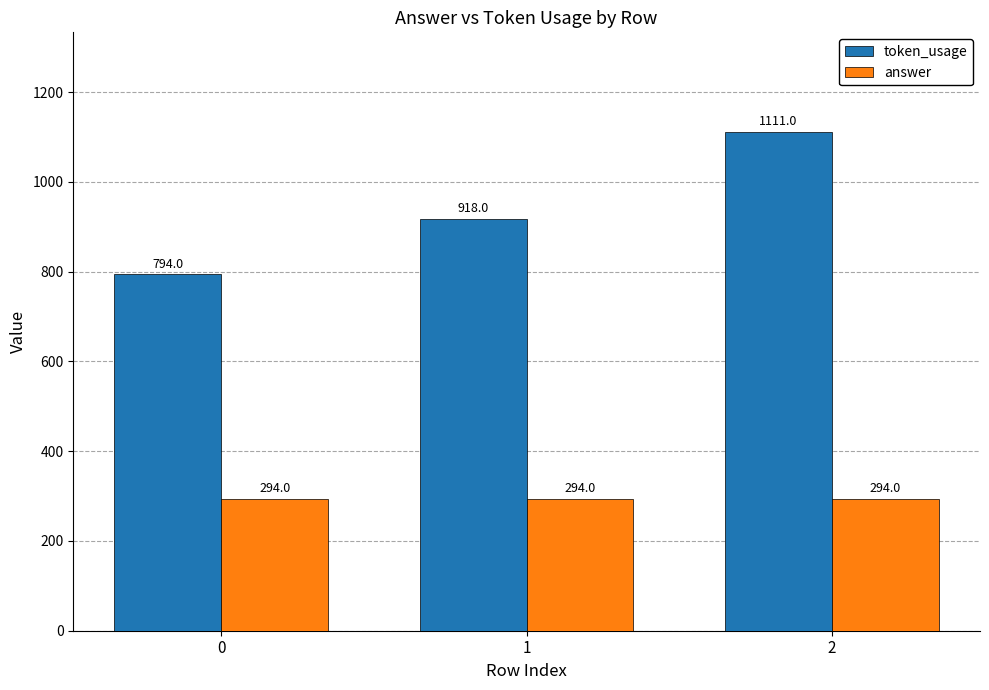

Rank the categories by token_usage value from lowest to highest.

0, 1, 2